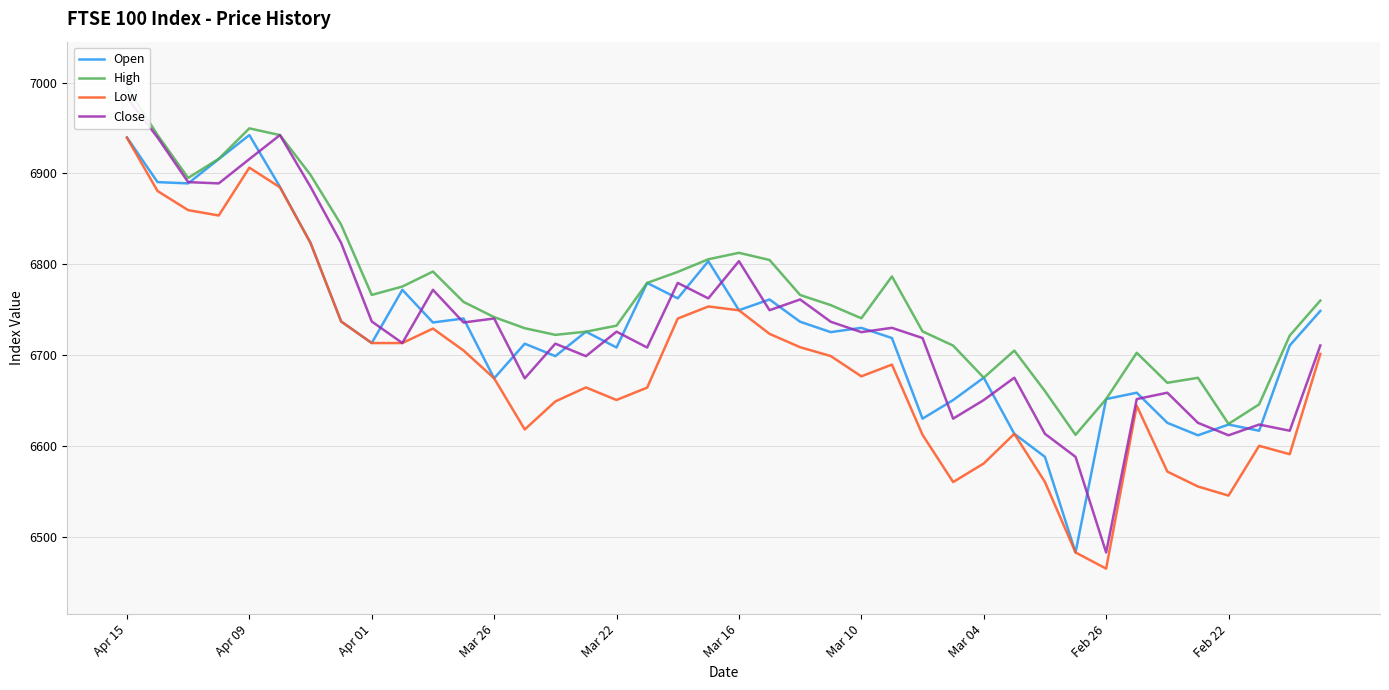

True or false: High and Open intersect in this chart.

False